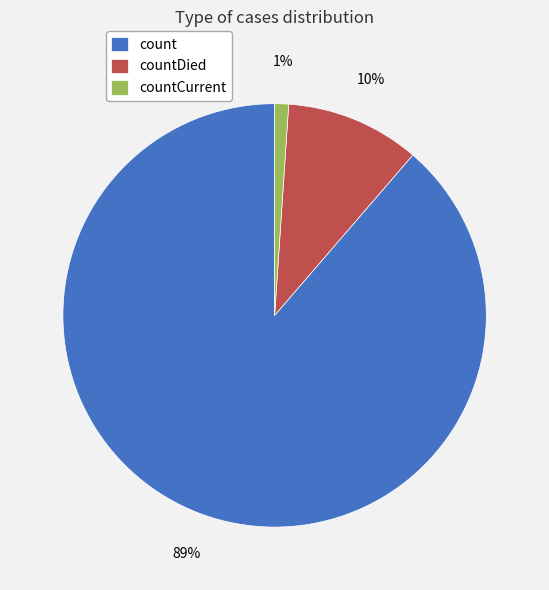

What is the largest slice in the pie chart?

count